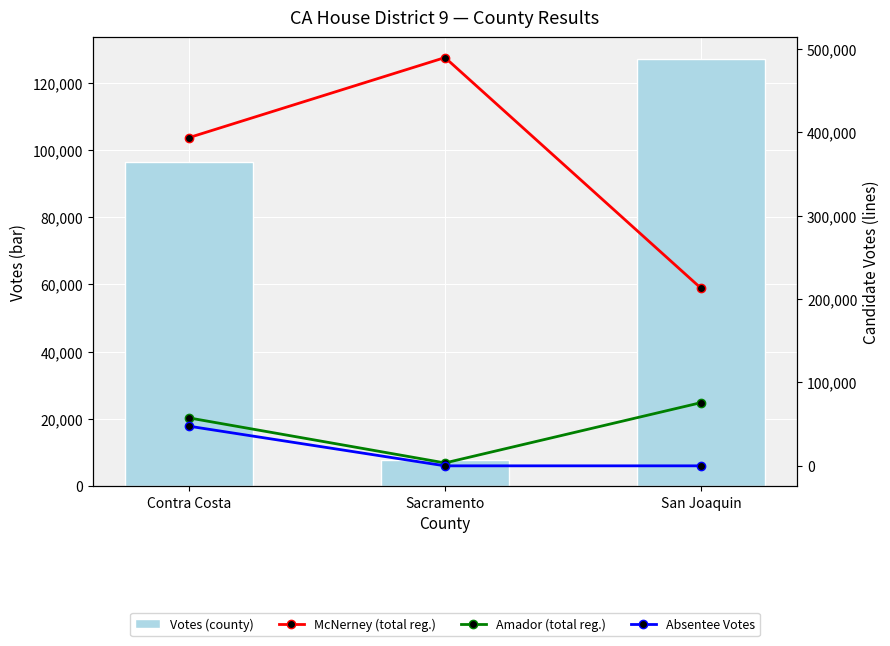

Is it true that Absentee Votes equals 0 at Sacramento?

True